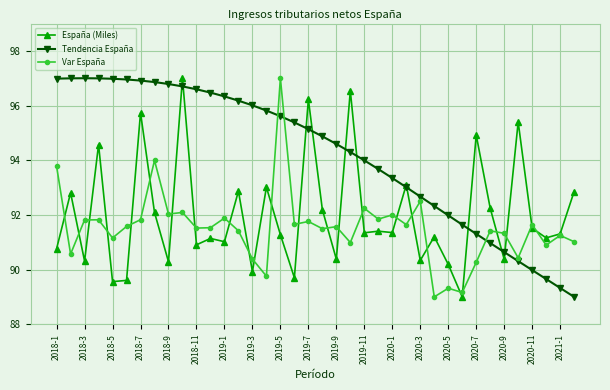

True or false: Var España has more than 2 points higher than both neighbors.

True